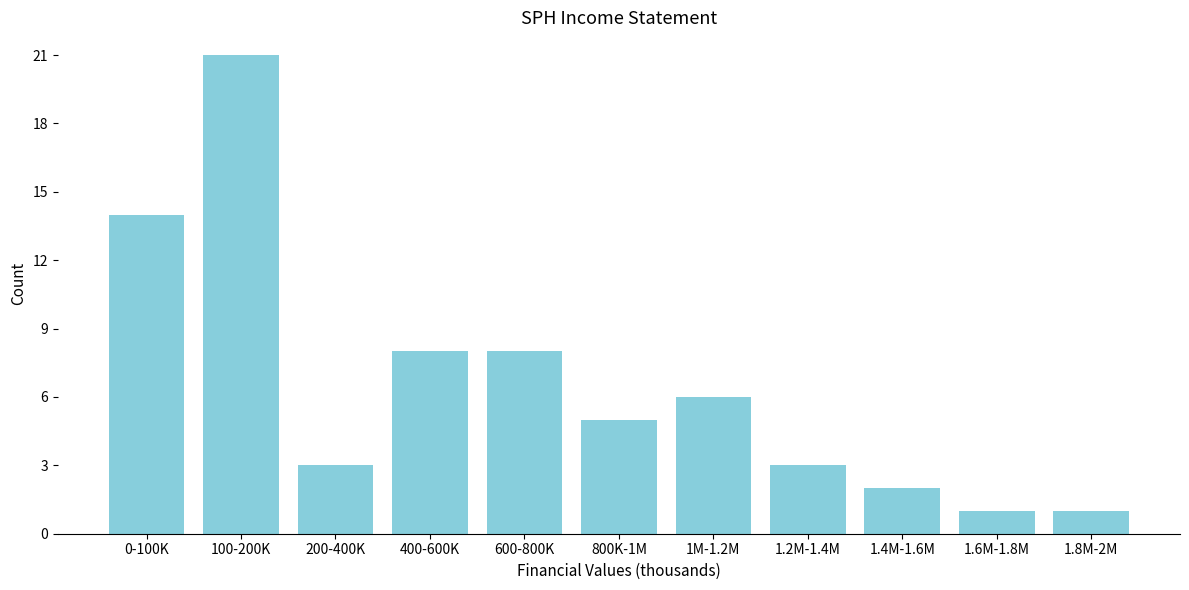

Reading left to right, transcribe all the data shown in this chart.

0-100K=14	100-200K=21	200-400K=3	400-600K=8	600-800K=8	800K-1M=5	1M-1.2M=6	1.2M-1.4M=3	1.4M-1.6M=2	1.6M-1.8M=1	1.8M-2M=1